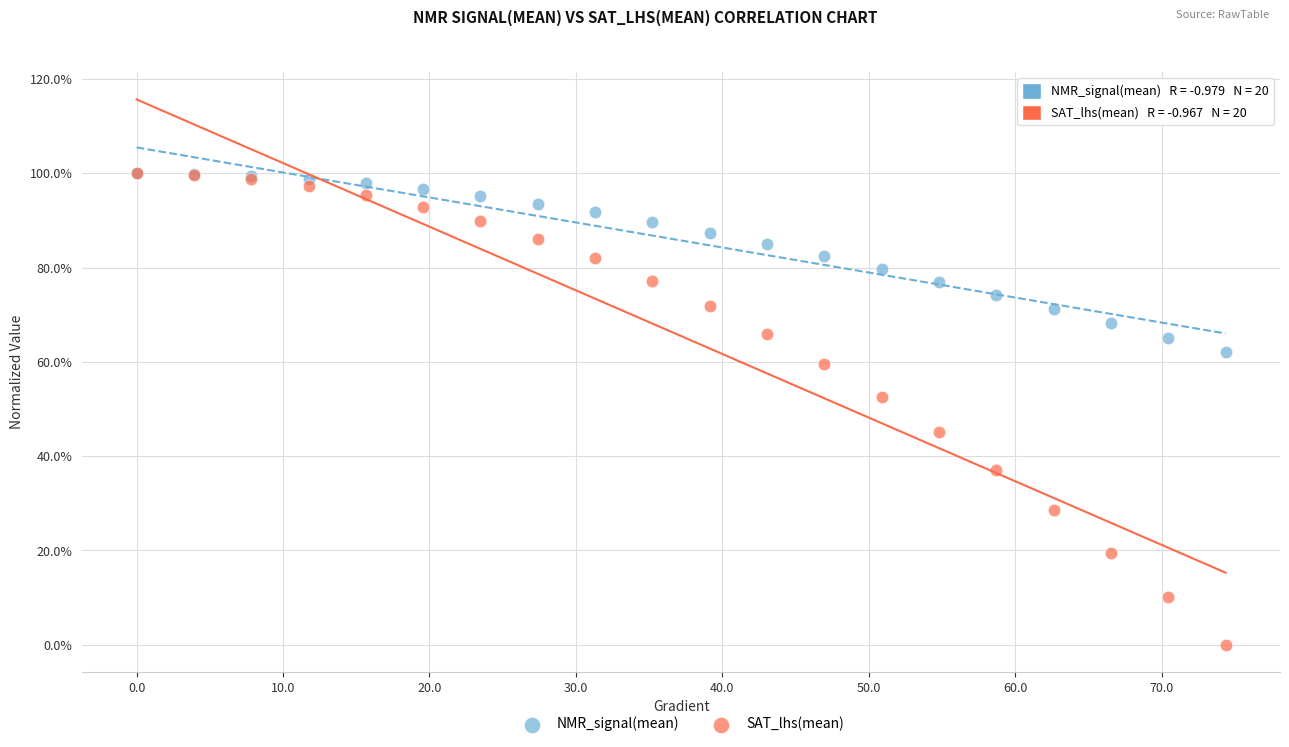

What are all the series names shown in the legend?

NMR_signal(mean), SAT_lhs(mean)